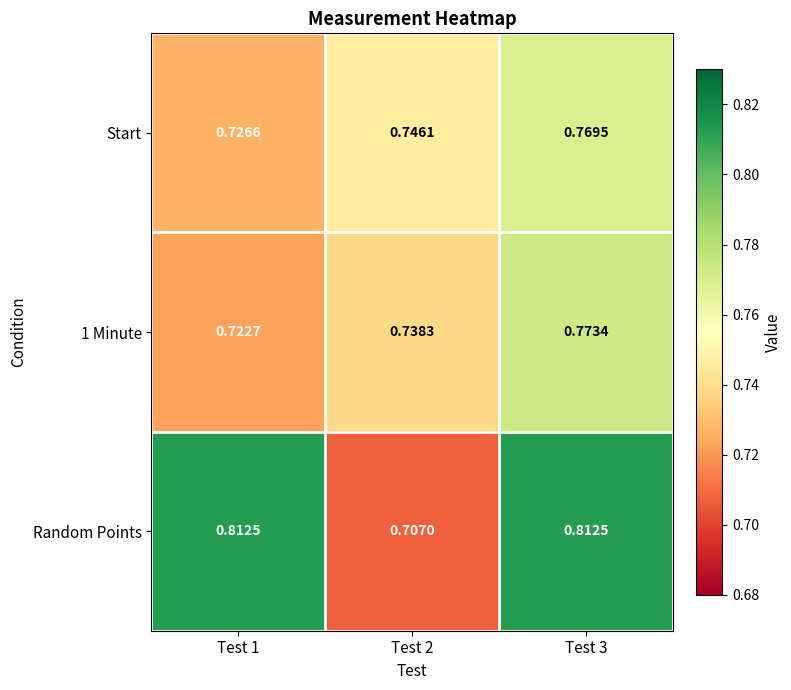

Which series changed the most between Test 1 and Test 2?

Random Points